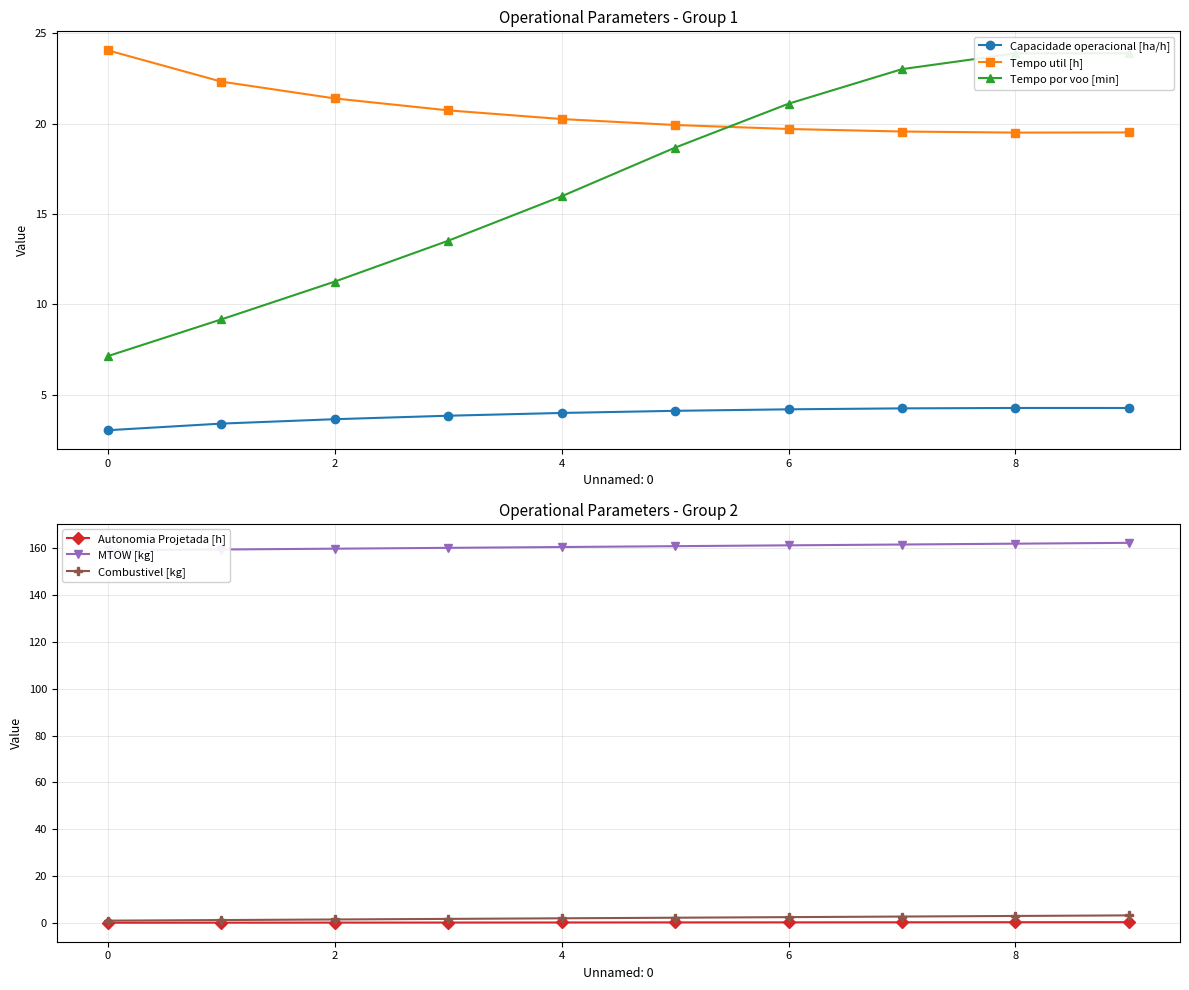

What is the difference between the highest and lowest values at 8?

160.7